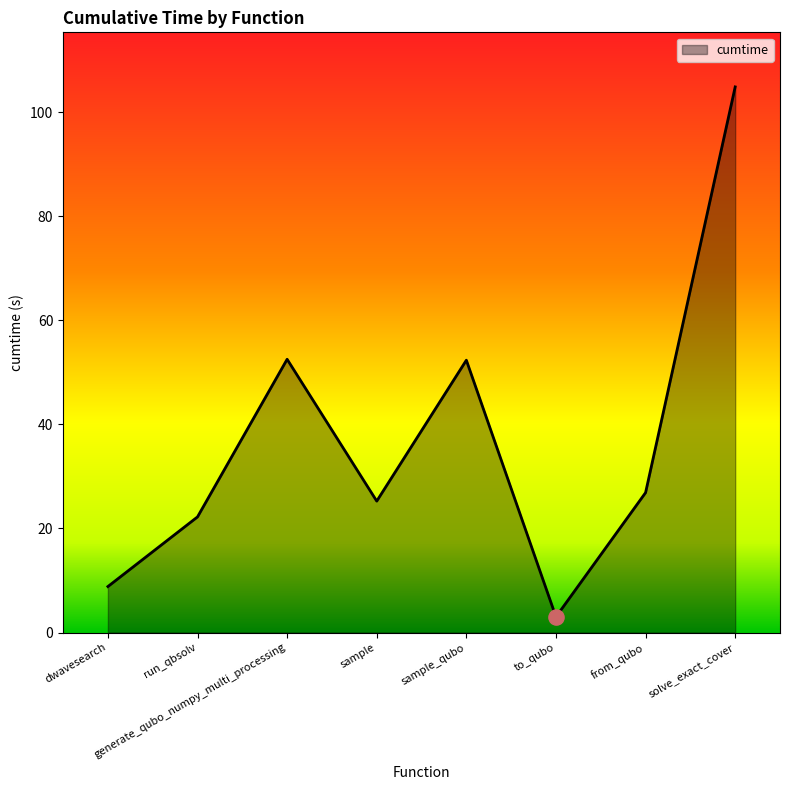

Between sample and solve_exact_cover, which is larger?

solve_exact_cover